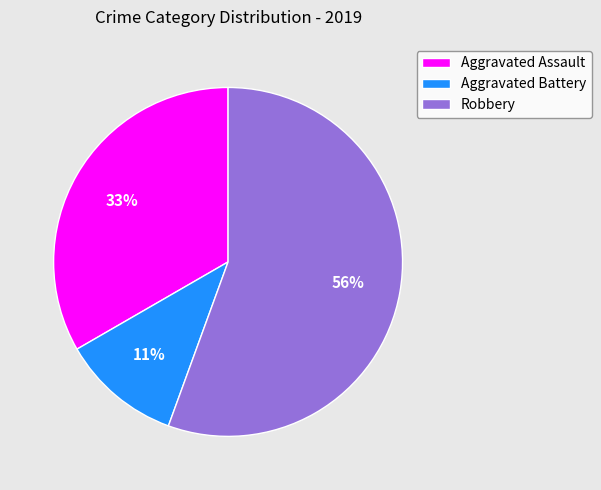

To the nearest percent, what is the difference between the Aggravated Assault and Aggravated Battery slice percentages?

22%